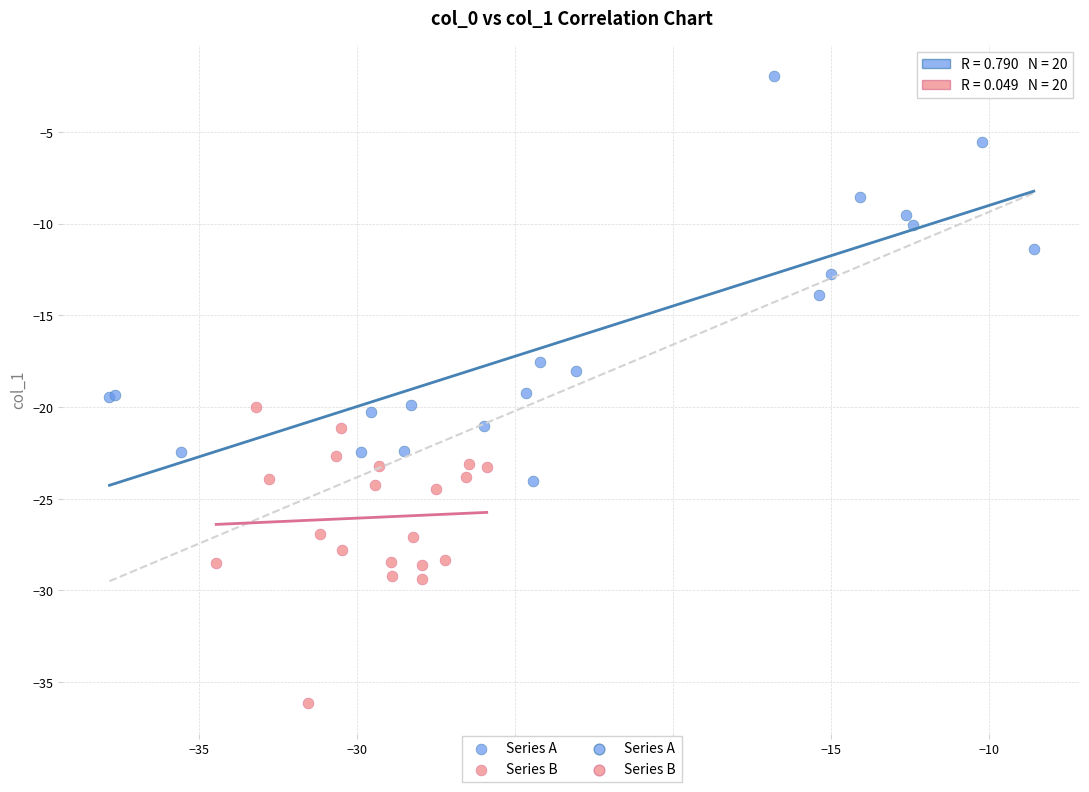

Which series has the largest Y range (max minus min)?

Series A